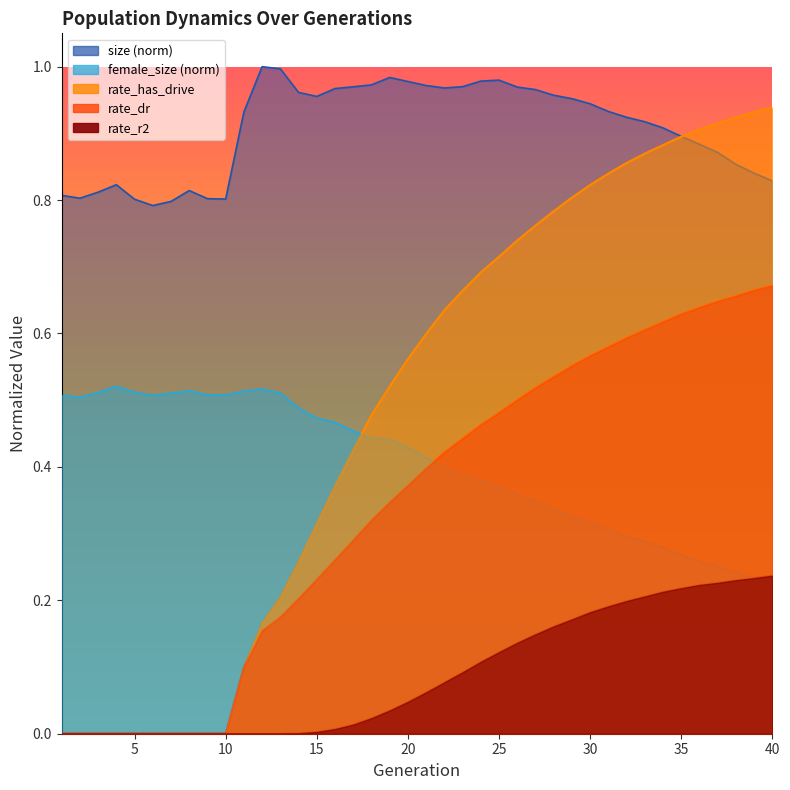

The value of rate_r2 at 15 is 0.0. True or false?

False